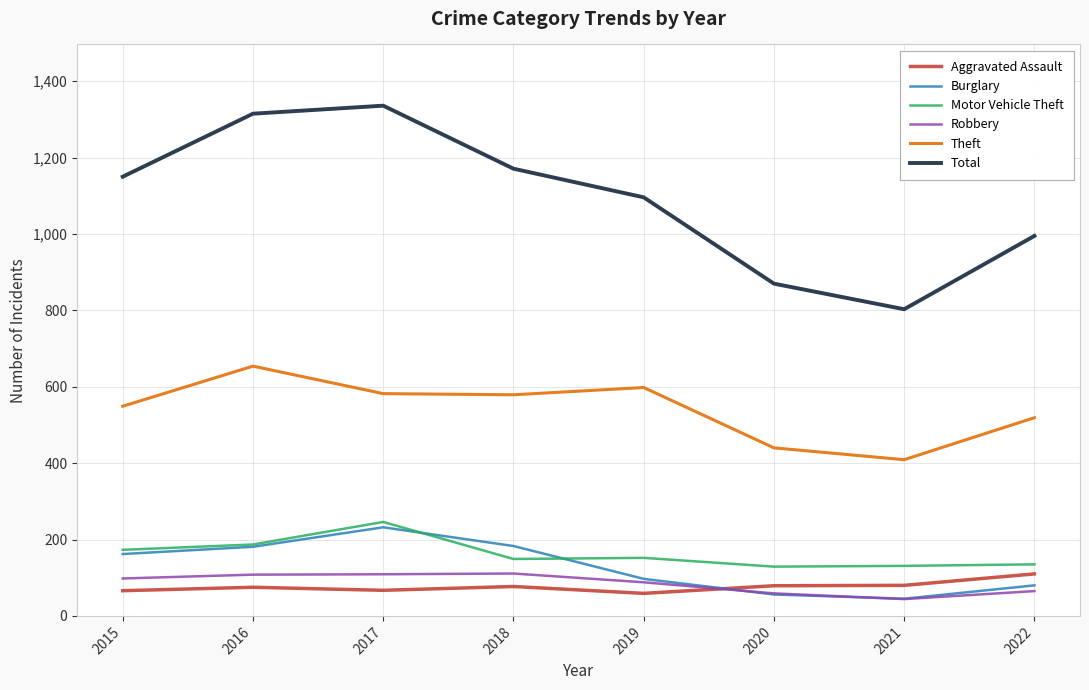

True or false: Total and Robbery cross at least once.

False